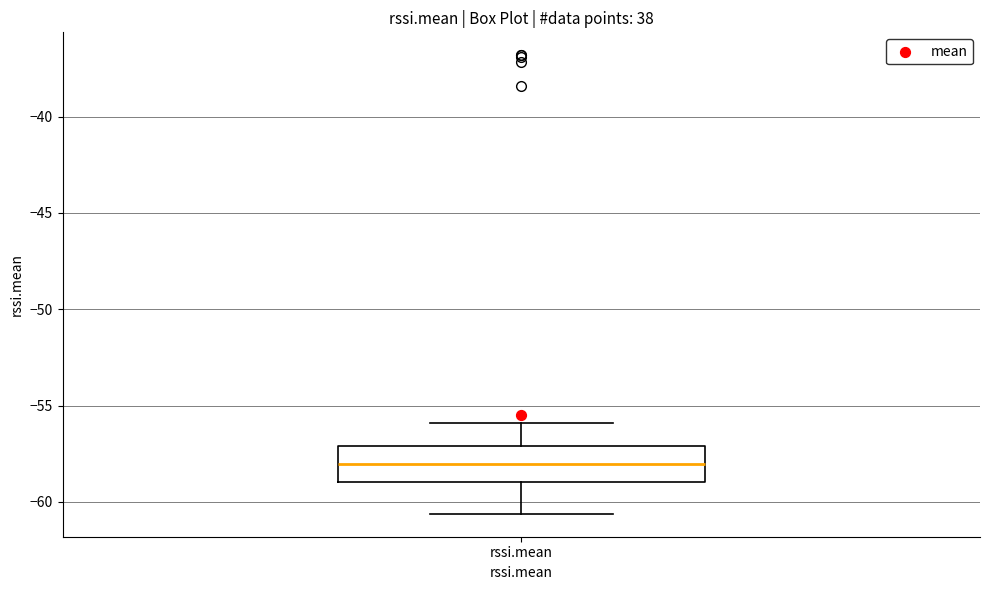

Transcribe this box plot: give where the median line is, the range the box spans, and where the two whiskers end, as read against the y-axis. The values are not printed on the chart, so give them approximately, as read against the axis.

median -58.0, box -59.0 to -57.0, whiskers -60.5 to -56.0